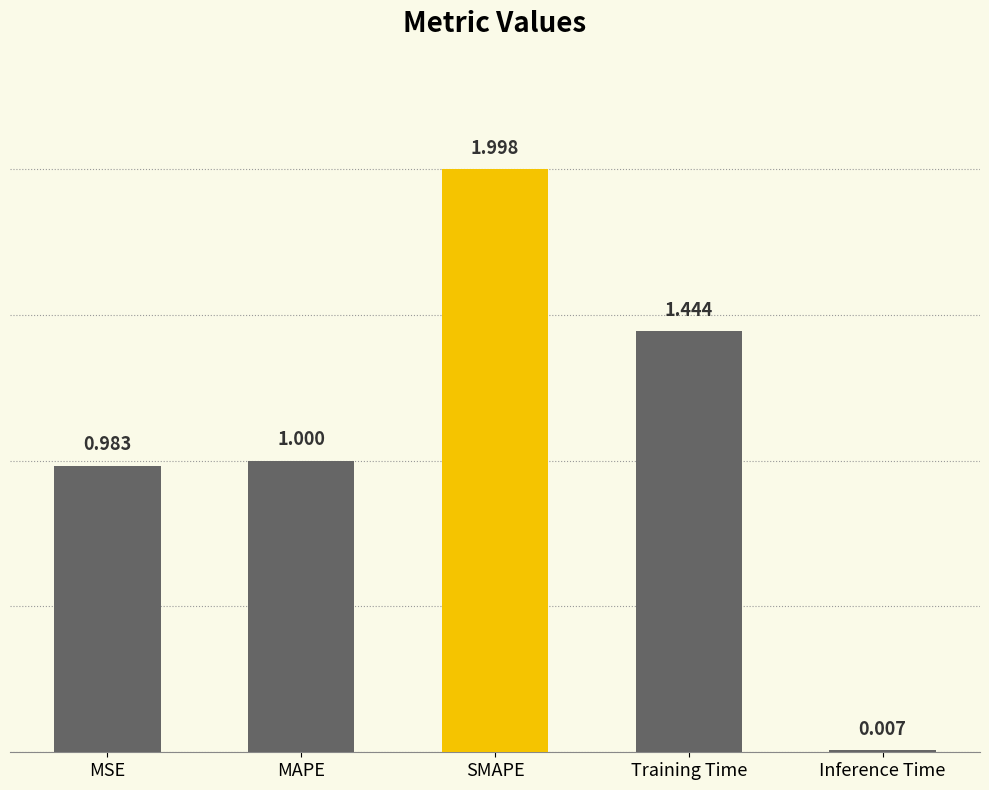

Rank the categories by value from lowest to highest.

Inference Time, MSE, MAPE, Training Time, SMAPE